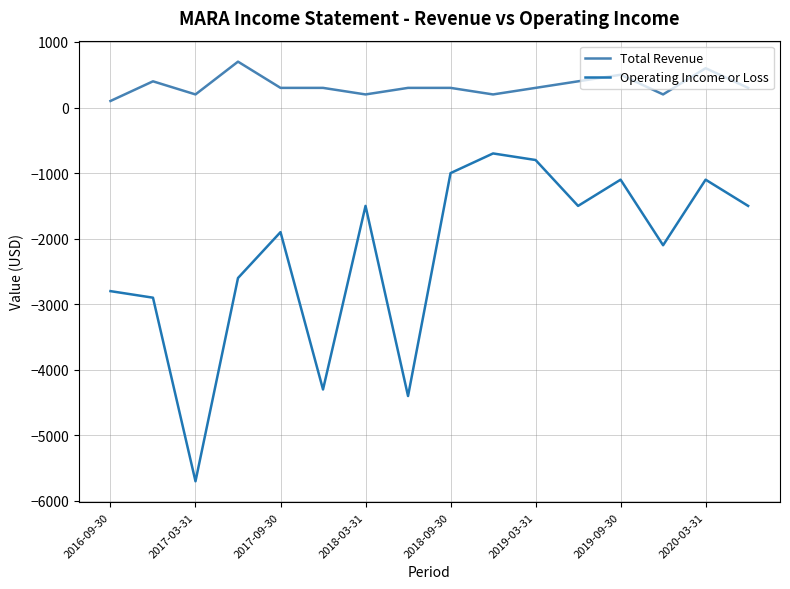

What is the difference between the maximum and minimum values in the Total Revenue series?

600